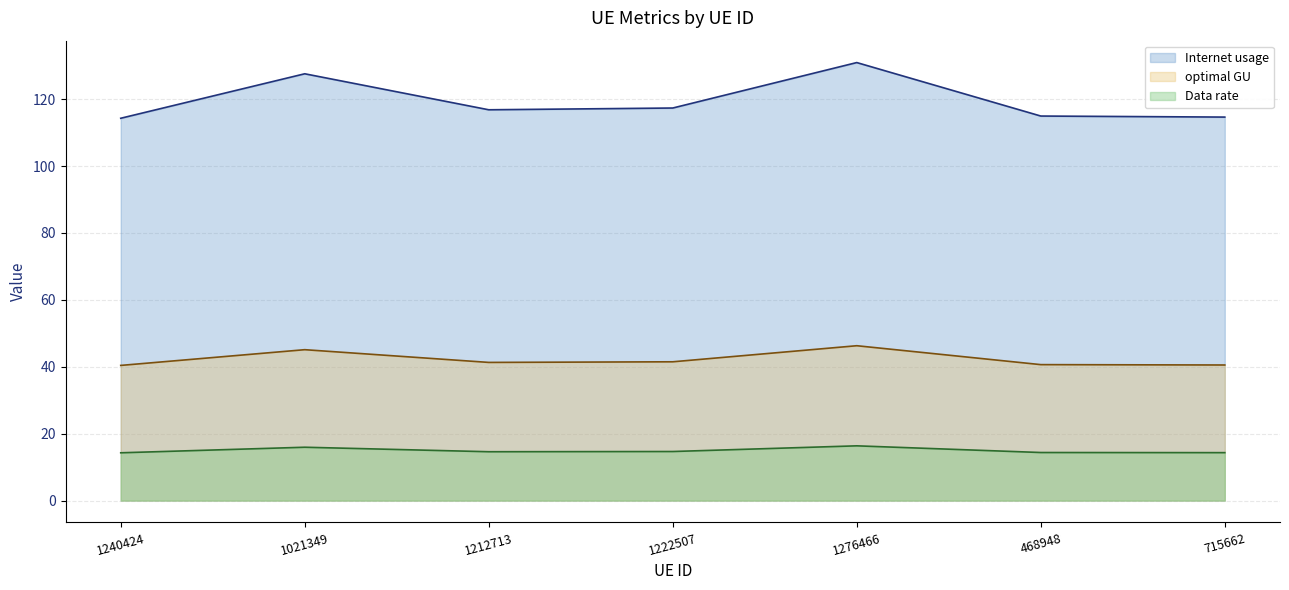

At which category does Internet usage reach its first local peak?

1021349